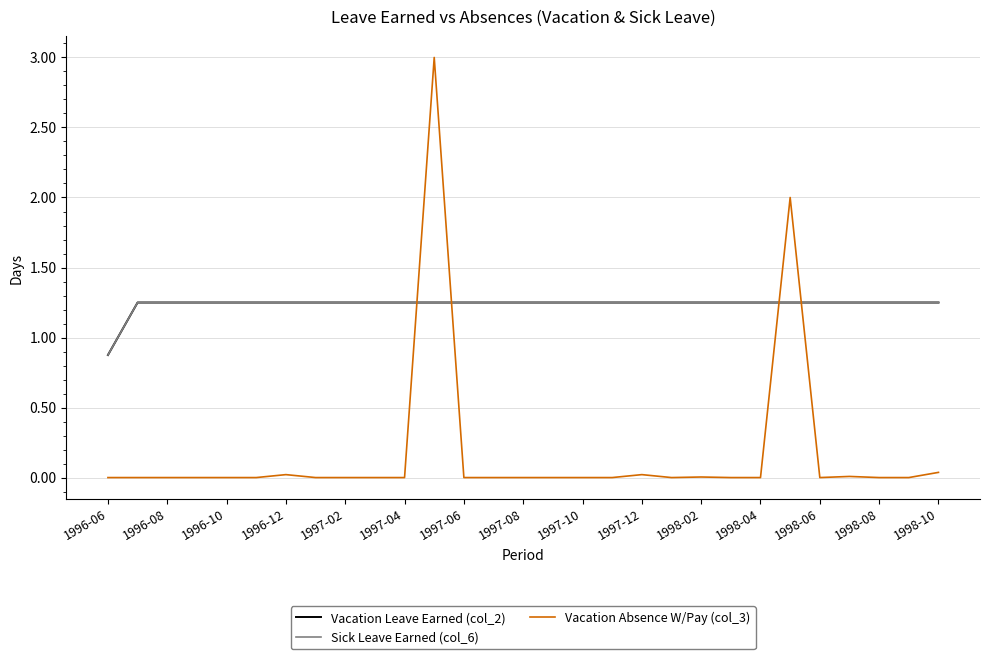

True or false: Vacation Leave Earned (col_2) and Sick Leave Earned (col_6) intersect in this chart.

False